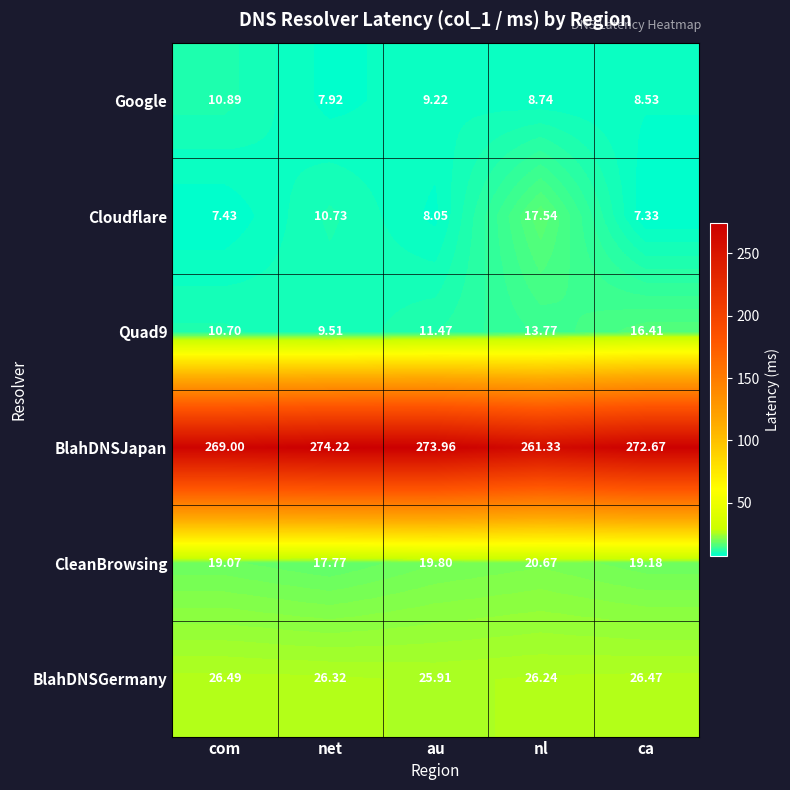

How many data points does each series have?

5